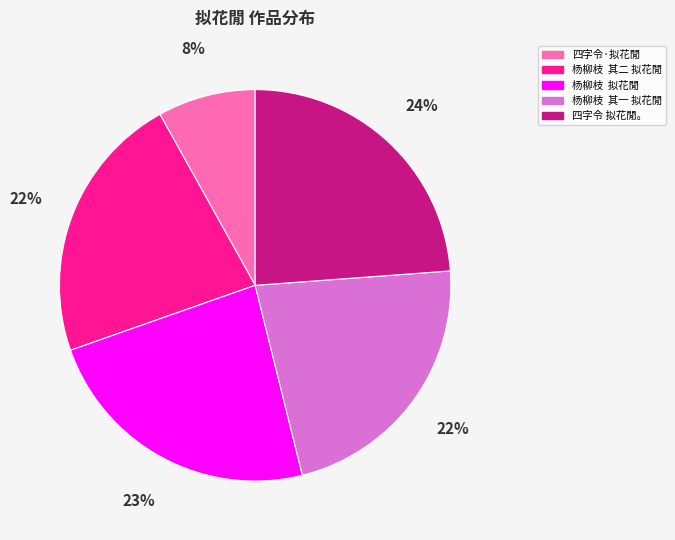

Does any single category account for the majority?

No